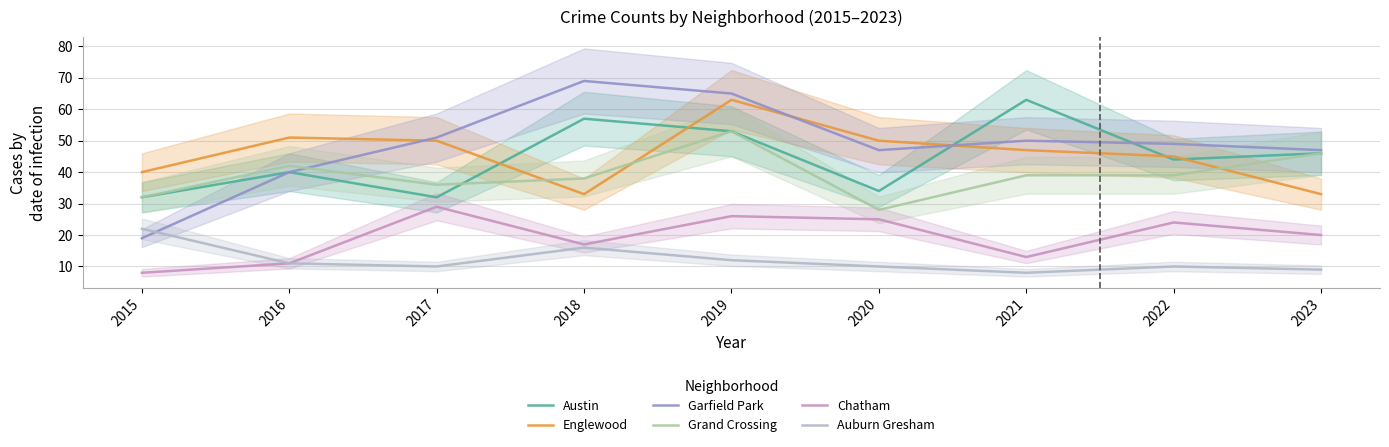

True or false: Austin and Englewood cross at least once.

True